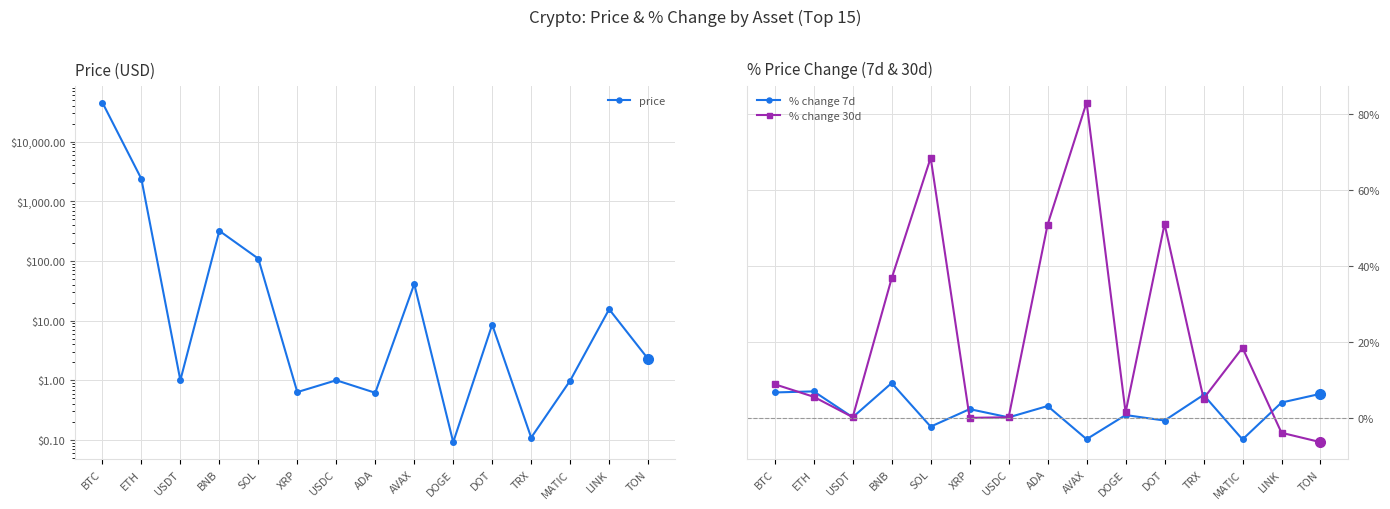

Reading left to right, list all the values displayed in this chart.

price: BTC=45296.6	ETH=2380.4	USDT=1.0	BNB=320.1	SOL=109.4	XRP=0.6	USDC=1.0	ADA=0.6	AVAX=41.0	DOGE=0.1	DOT=8.5	TRX=0.1	MATIC=1.0	LINK=15.5	TON=2.3
% change 7d: BTC=6.6	ETH=6.9	USDT=0.1	BNB=9.1	SOL=-2.4	XRP=2.2	USDC=0.0	ADA=3.0	AVAX=-5.7	DOGE=0.6	DOT=-0.8	TRX=6.0	MATIC=-5.8	LINK=3.9	TON=6.3
% change 30d: BTC=8.8	ETH=5.5	USDT=0.1	BNB=36.7	SOL=68.5	XRP=-0.1	USDC=0.1	ADA=50.9	AVAX=83.1	DOGE=1.3	DOT=51.0	TRX=5.0	MATIC=18.4	LINK=-4.0	TON=-6.5